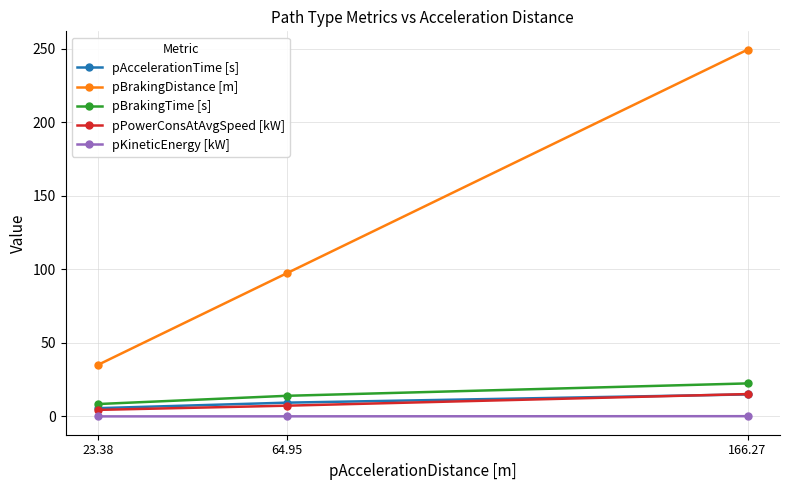

What is the maximum value for pPowerConsAtAvgSpeed [kW]?

15.2